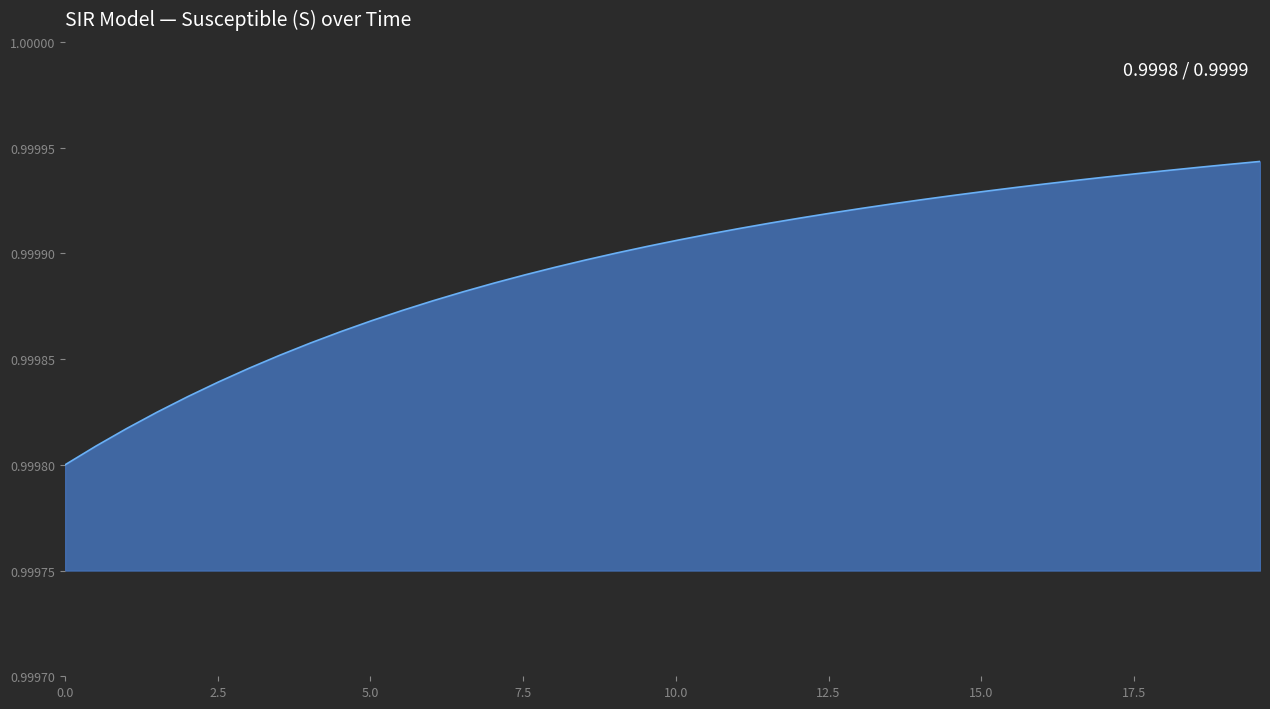

What is the value of the 26th point from the left?

1.0